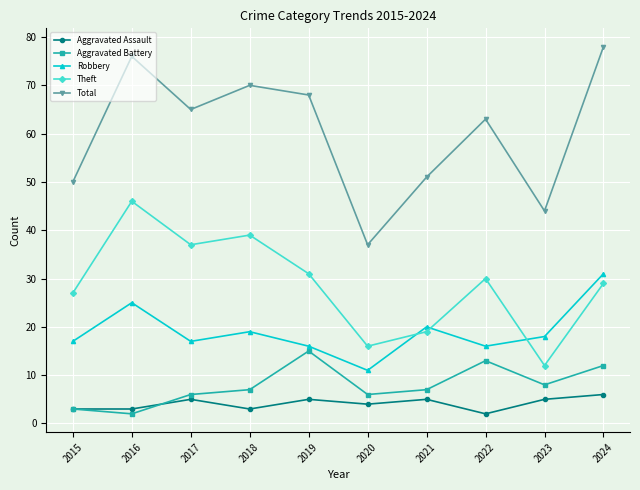

True or false: Aggravated Assault and Aggravated Battery cross at least once.

True